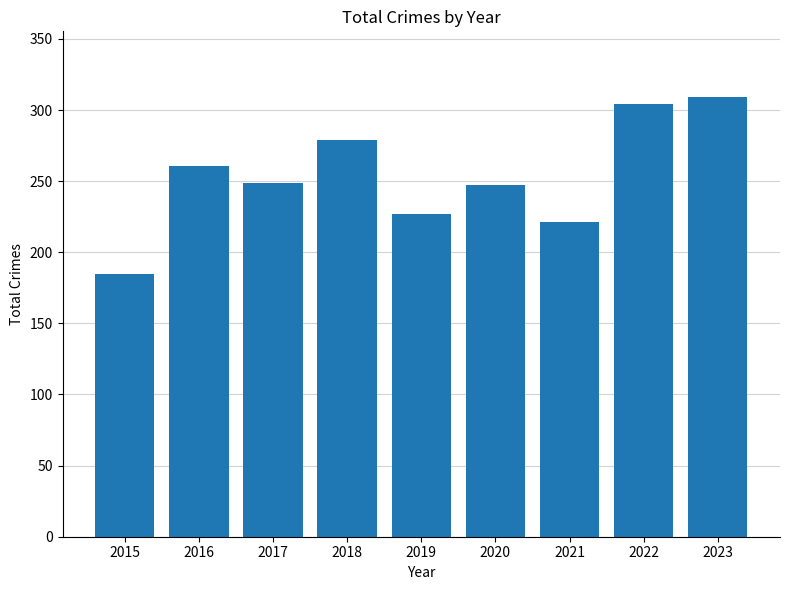

At which category does the chart reach its peak across all series?

2023